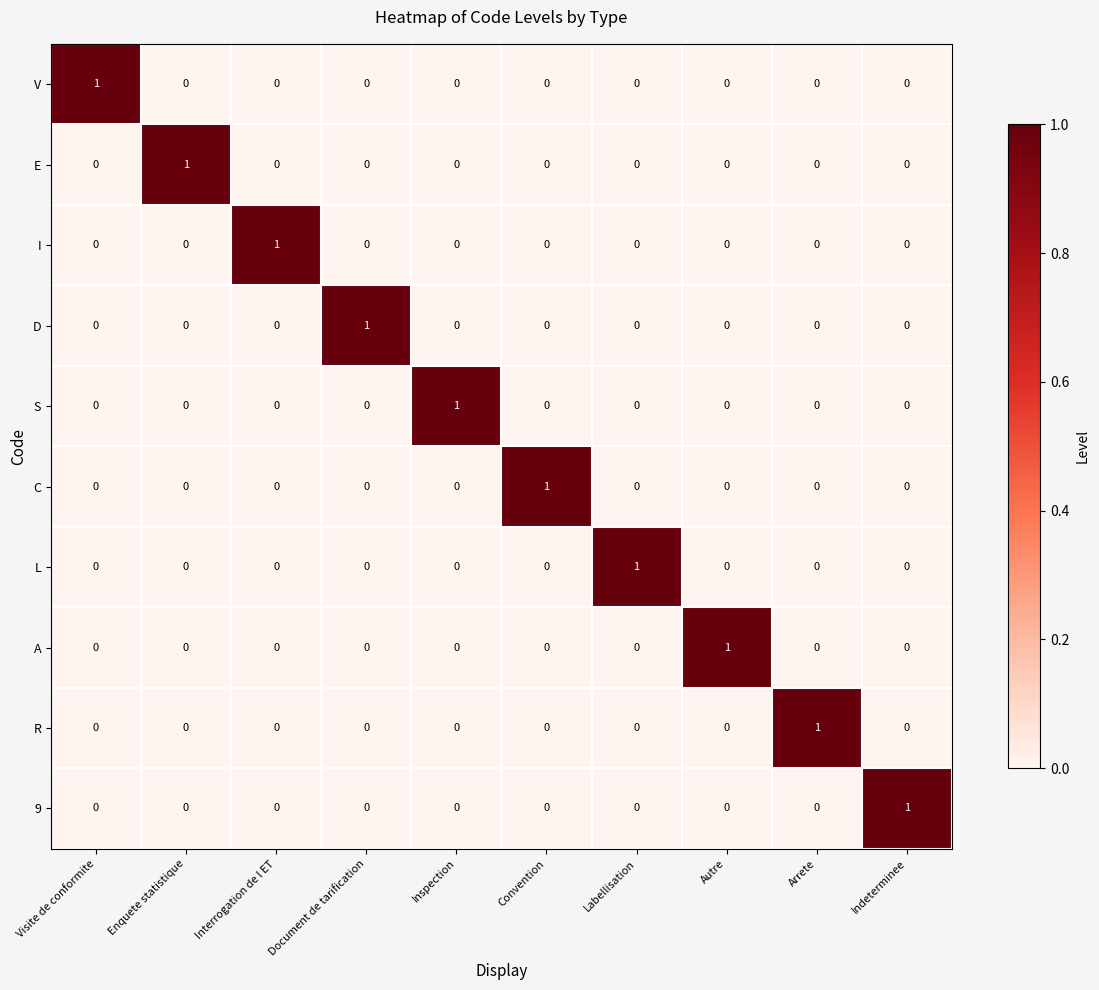

Is it true that S equals 1 at Convention?

False